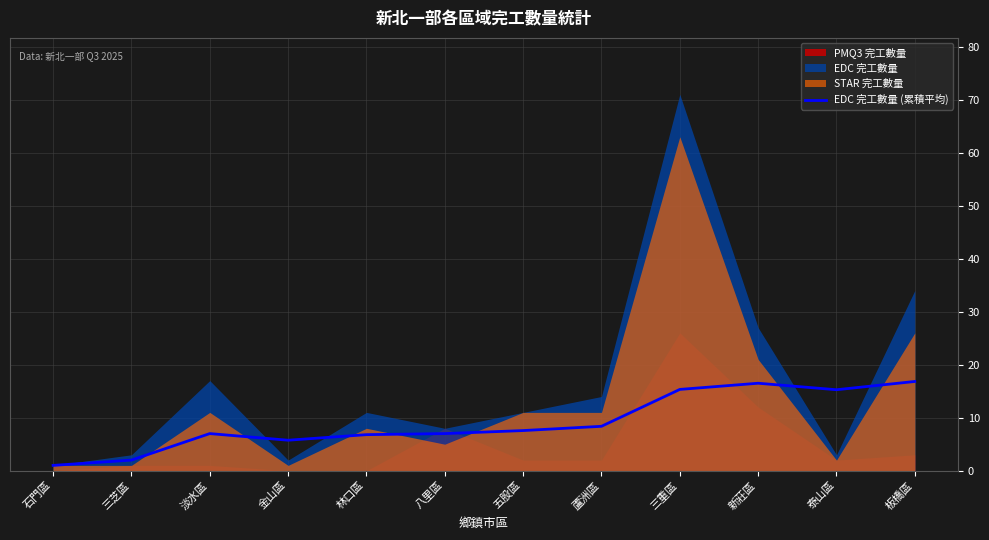

Read the EDC 完工數量 (累積平均) value at 泰山區.

15.3